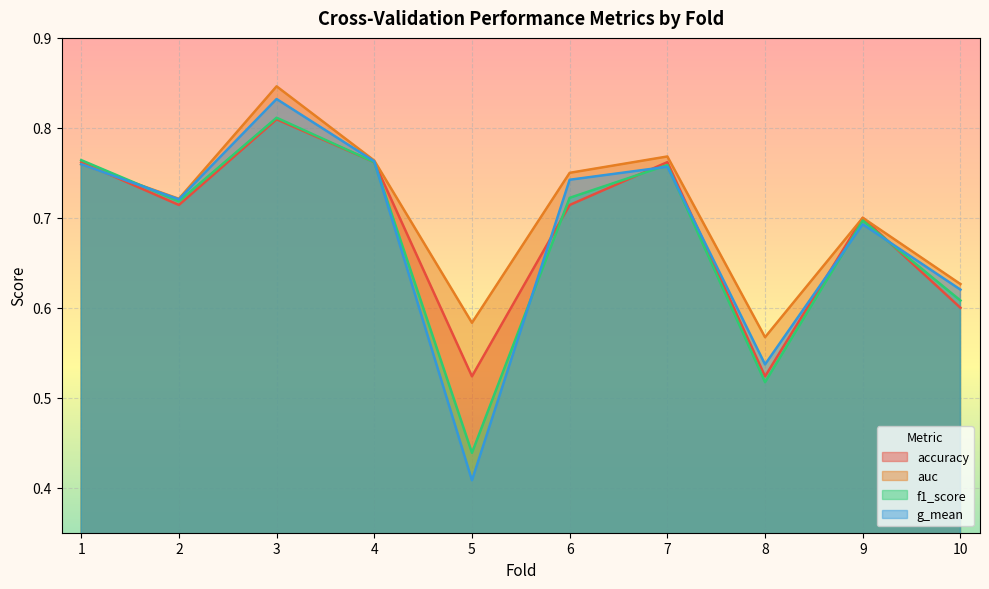

The g_mean series shows 0.7 at 2. True or false?

True